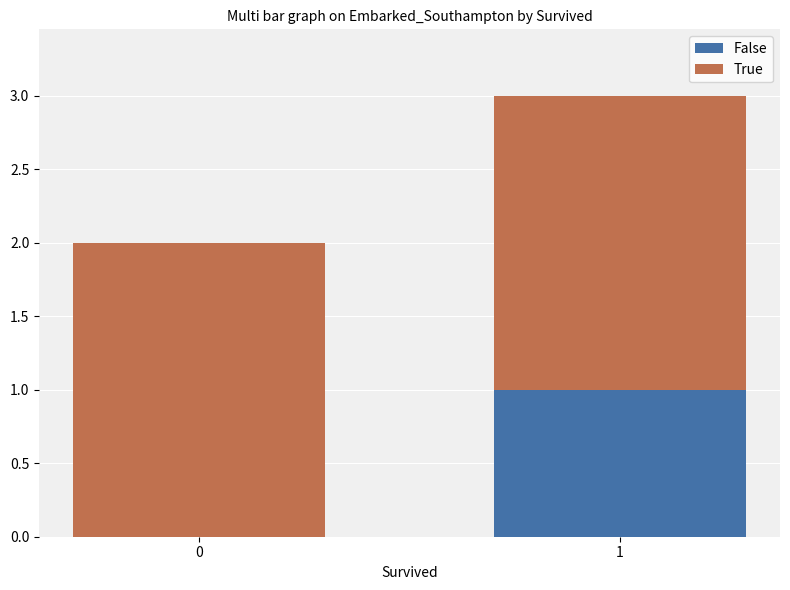

Is it true that False equals 0 at 0?

True